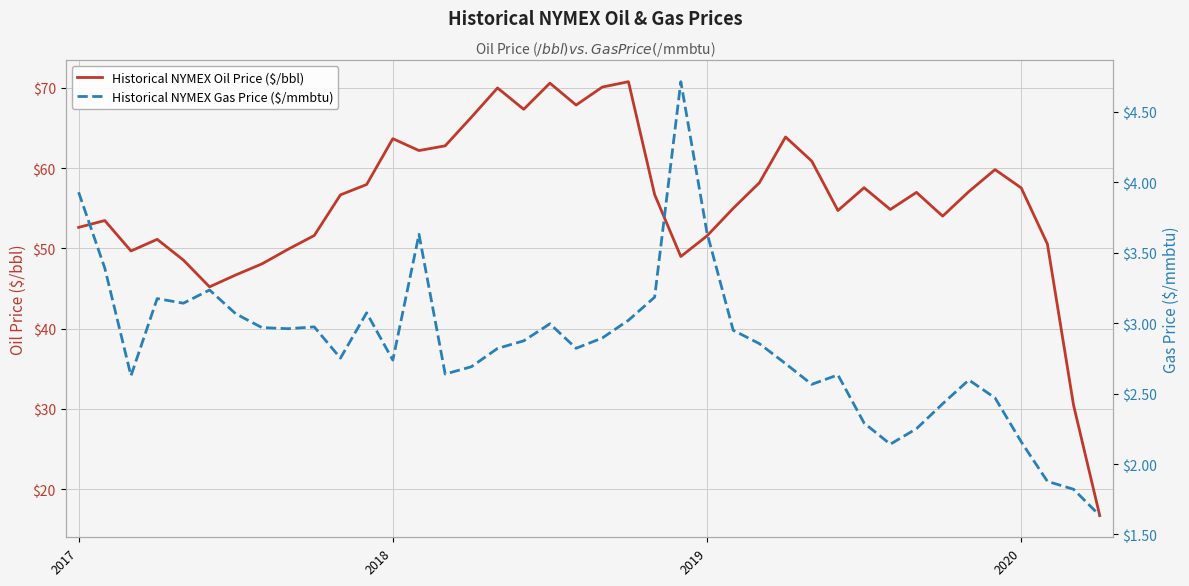

True or false: Historical NYMEX Oil Price ($/bbl) and Historical NYMEX Gas Price ($/mmbtu) intersect in this chart.

False